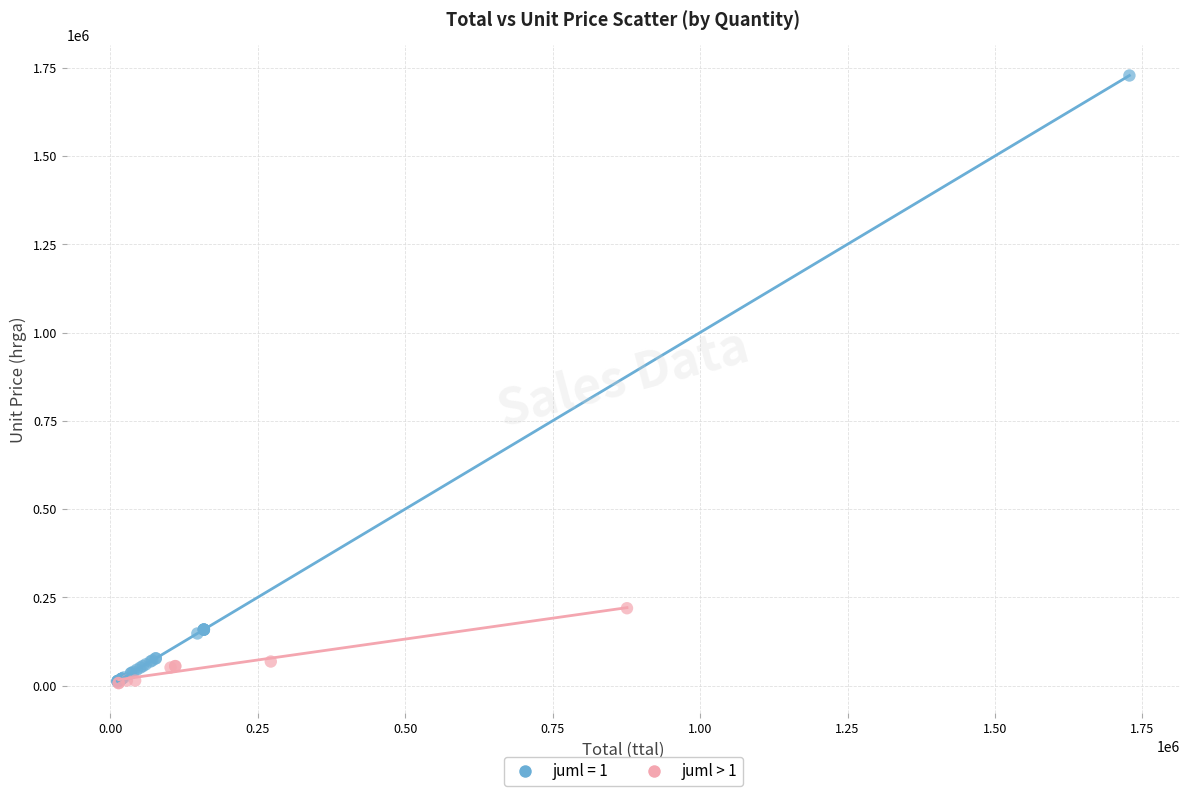

Which series has the largest Y range (max minus min)?

juml = 1